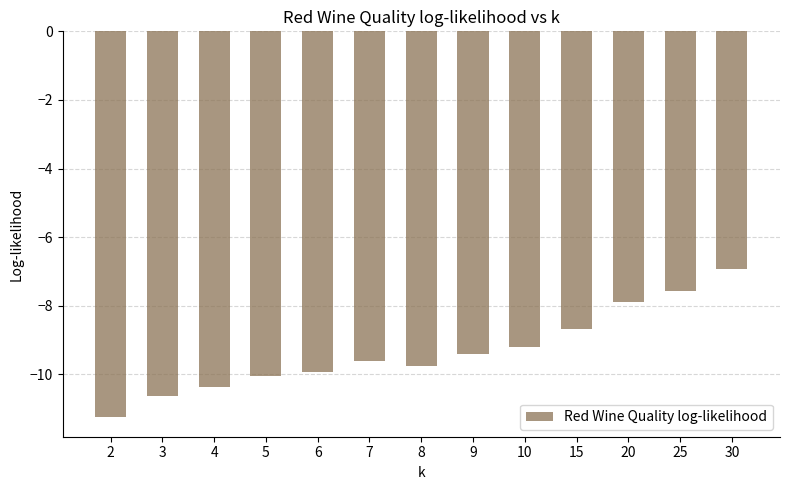

Where does the data first go above -9?

15